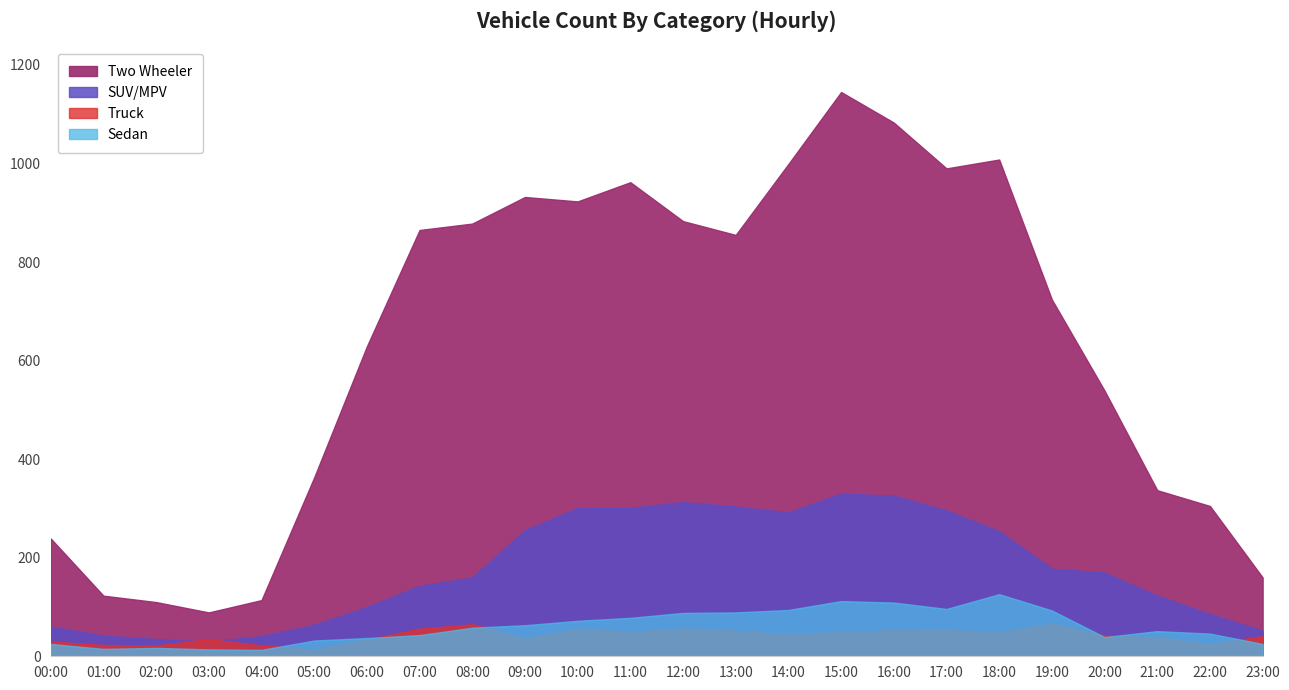

True or false: Truck and Two Wheeler intersect in this chart.

False